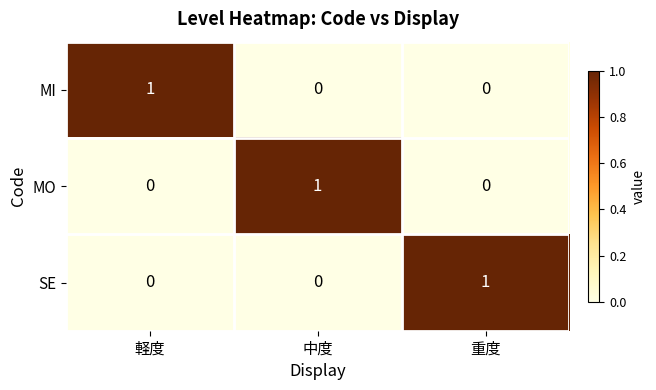

At how many categories does at least one series exceed 0?

3